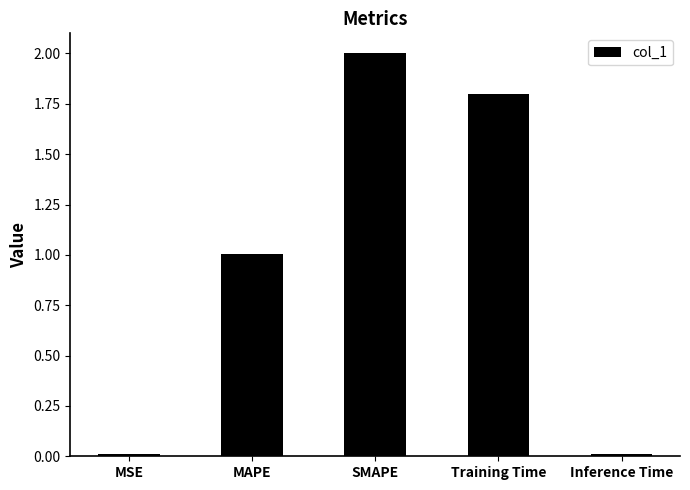

How many distinct data groups are displayed?

1